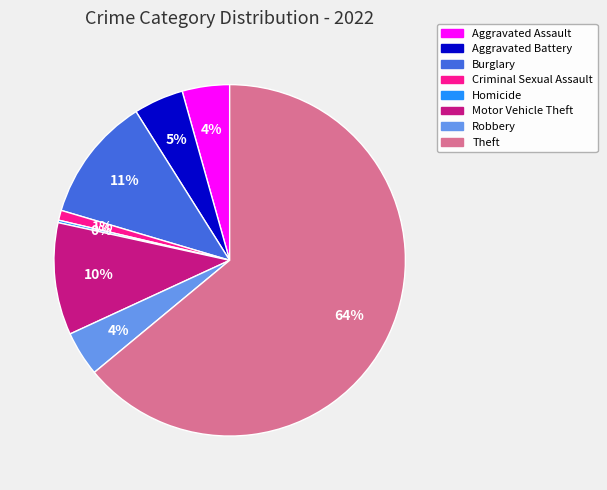

Does any single category account for the majority?

Yes